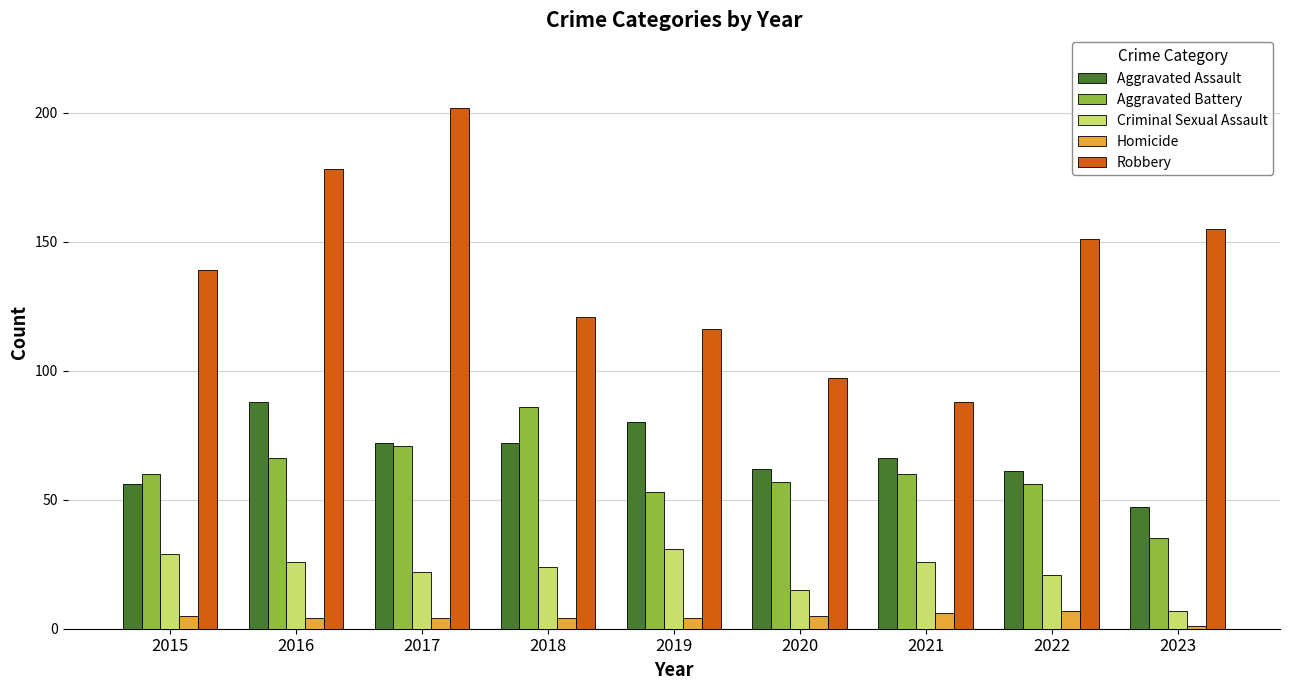

Is the value of Robbery at 2022 greater than the value of Homicide at 2020?

Yes